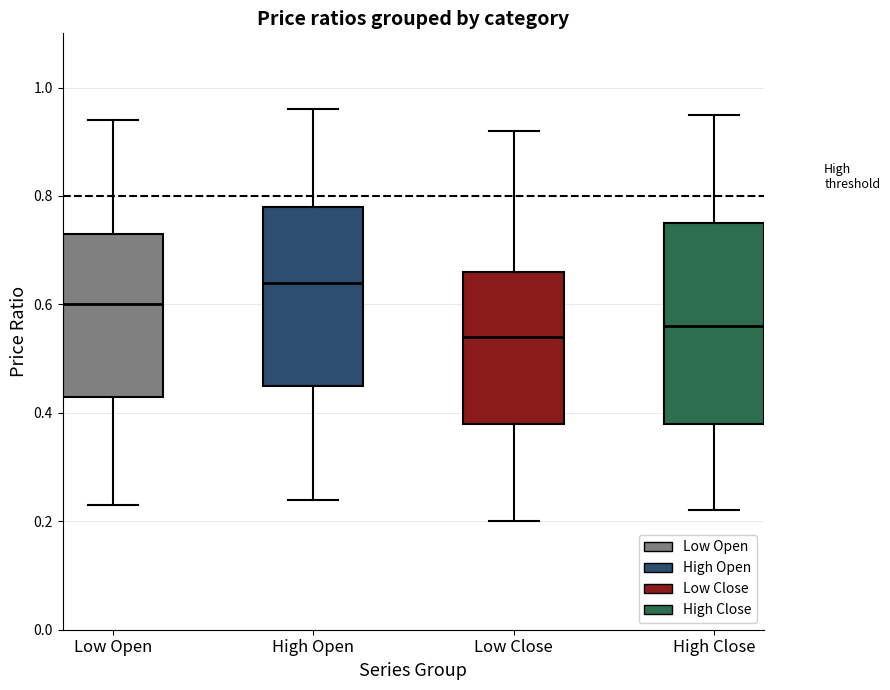

Reading left to right, transcribe this box plot: for each box, give where its median line is, the range the box spans, and where its two whiskers end, as read against the y-axis. The values are not printed on the chart, so give them approximately, as read against the axis.

Low Open: median 0.60, box 0.44 to 0.74, whiskers 0.24 to 0.94
High Open: median 0.64, box 0.46 to 0.78, whiskers 0.24 to 0.96
Low Close: median 0.54, box 0.38 to 0.66, whiskers 0.20 to 0.92
High Close: median 0.56, box 0.38 to 0.76, whiskers 0.22 to 0.96